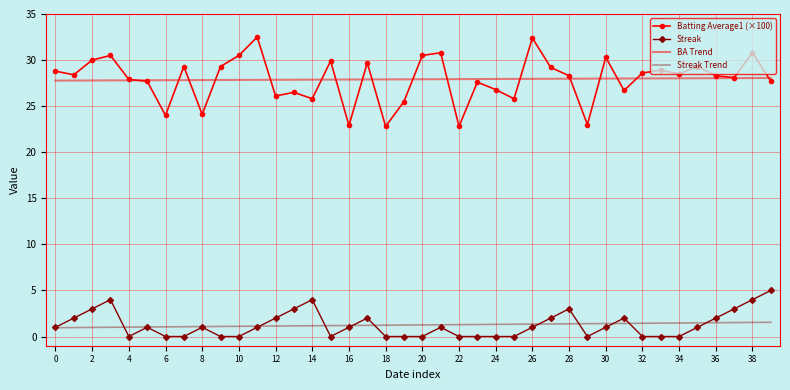

What is the minimum value for Batting Average1 (×100)?

22.8